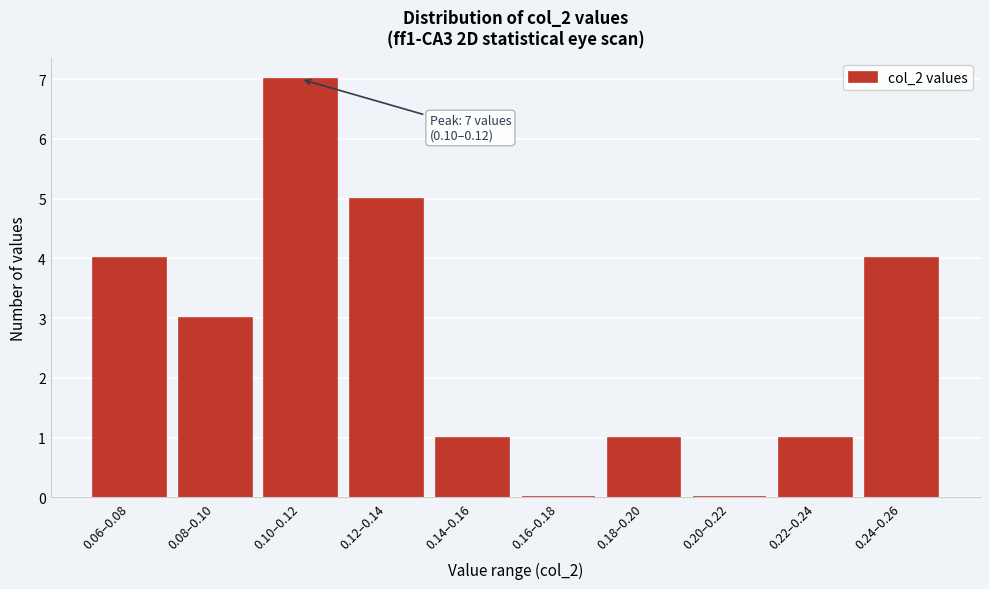

Reading left to right, what are all the values shown in this chart?

0.06–0.08=4	0.08–0.10=3	0.10–0.12=7	0.12–0.14=5	0.14–0.16=1	0.16–0.18=0	0.18–0.20=1	0.20–0.22=0	0.22–0.24=1	0.24–0.26=4